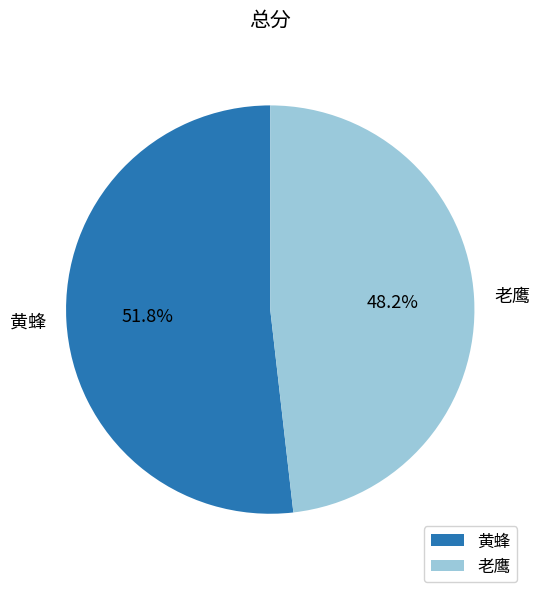

Rank the categories by value from lowest to highest.

老鹰, 黄蜂